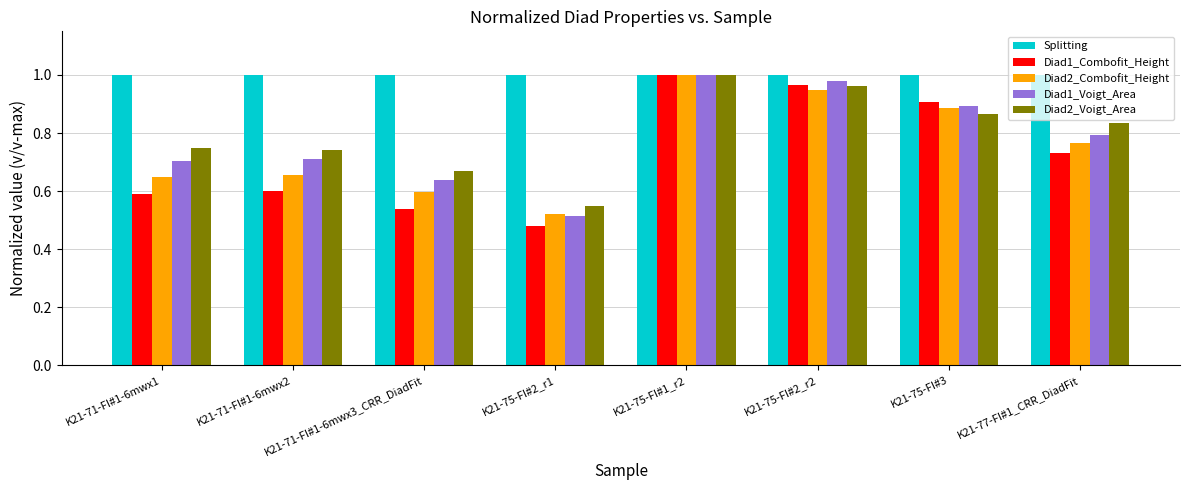

What is the label of the 7th bar from the right?

K21-71-FI#1-6mwx2